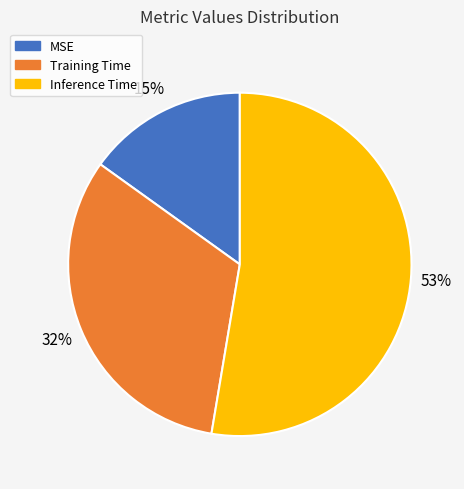

Which category has the biggest portion of the pie?

Inference Time